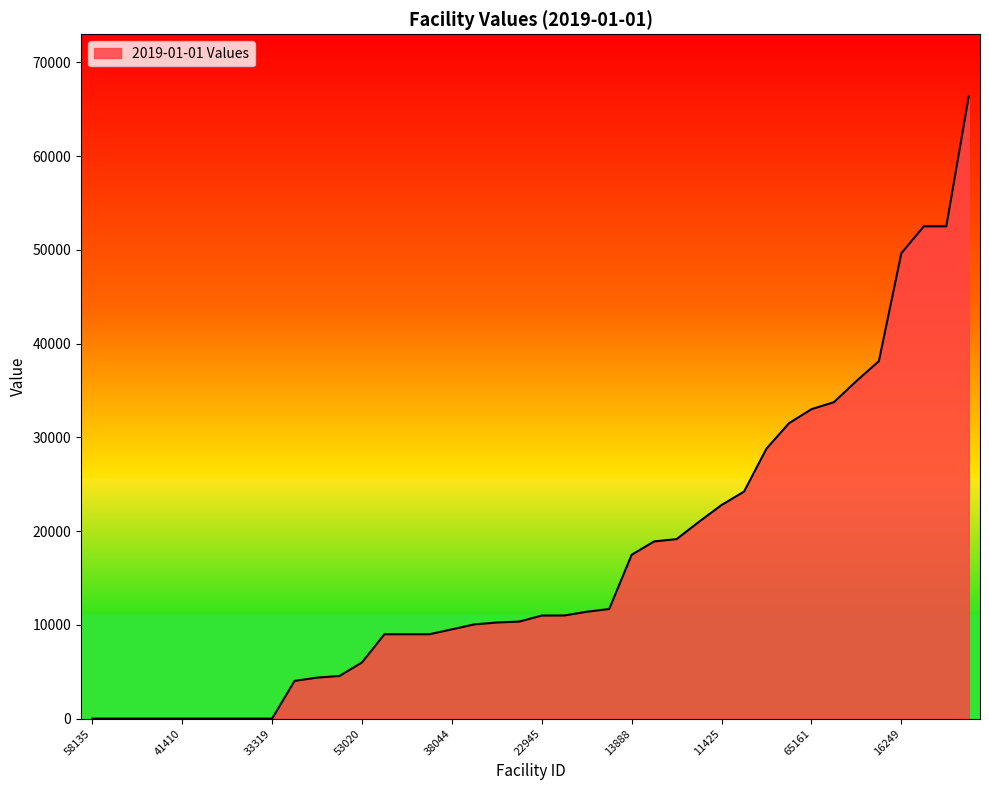

What is the greatest value displayed?

66345.0